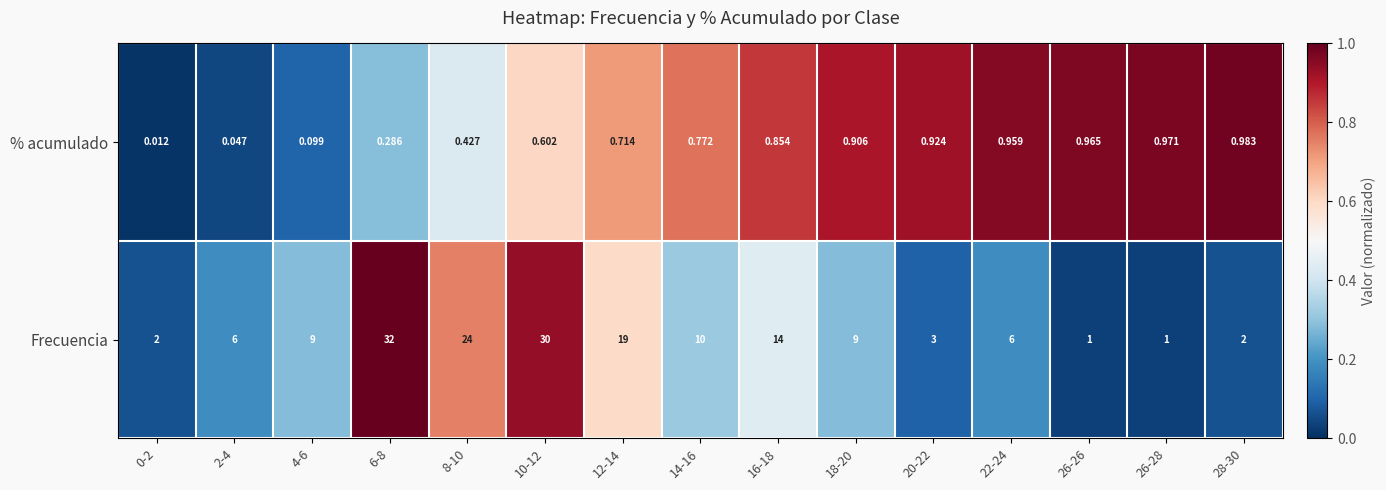

Which series has the largest total across all categories?

Frecuencia